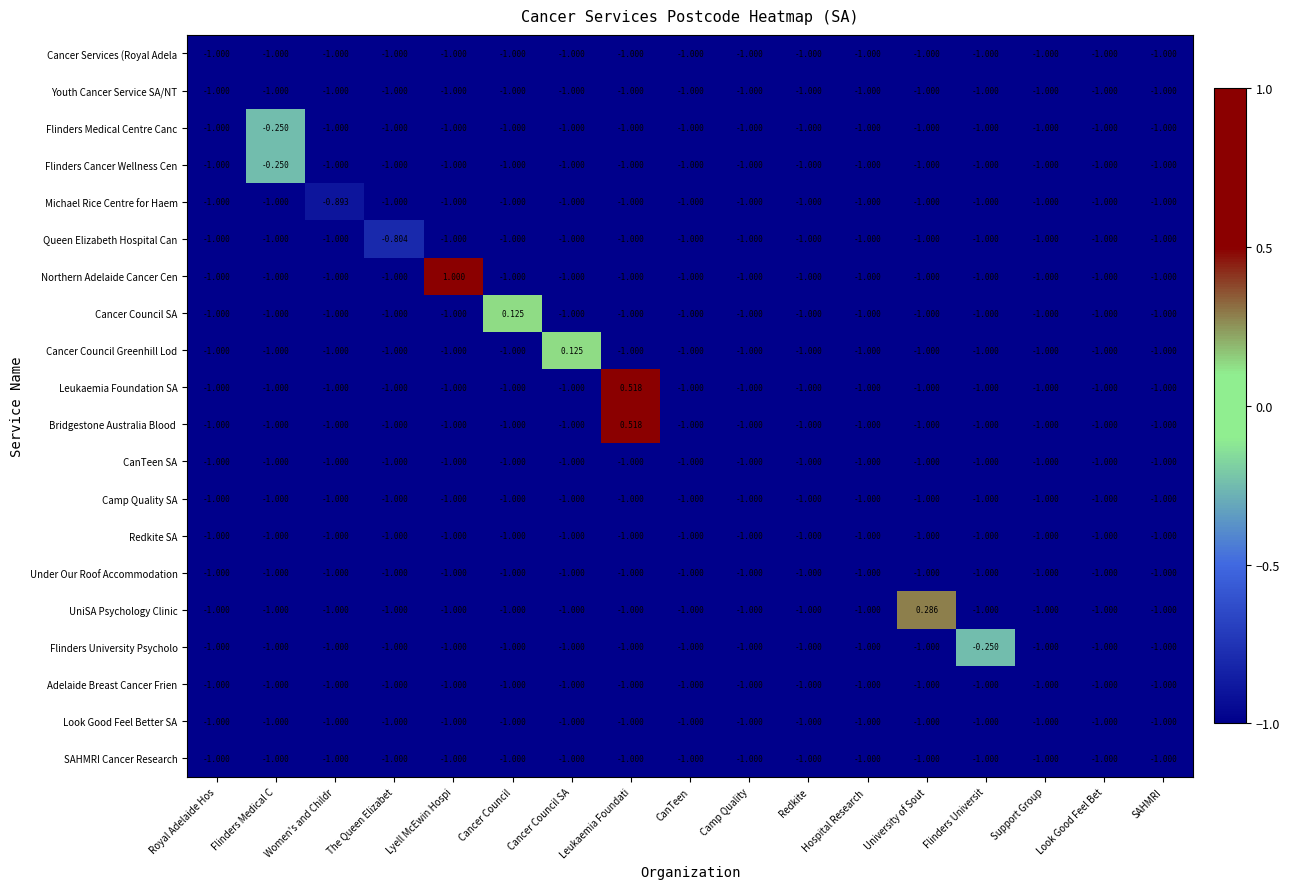

Which series has the widest spread of values?

Northern Adelaide Cancer Cen